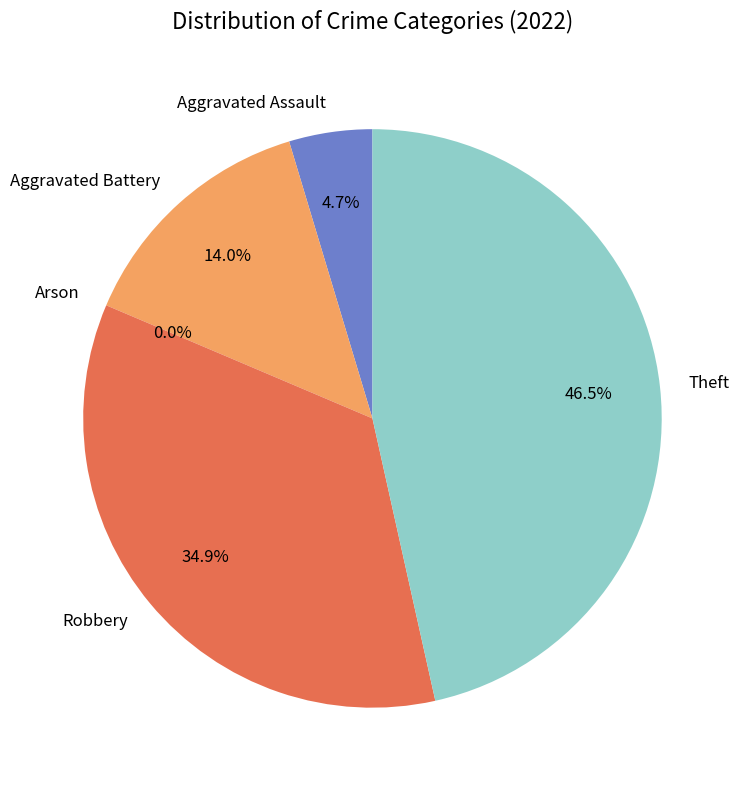

To the nearest percent, what is the combined percentage of Robbery and Theft?

81%